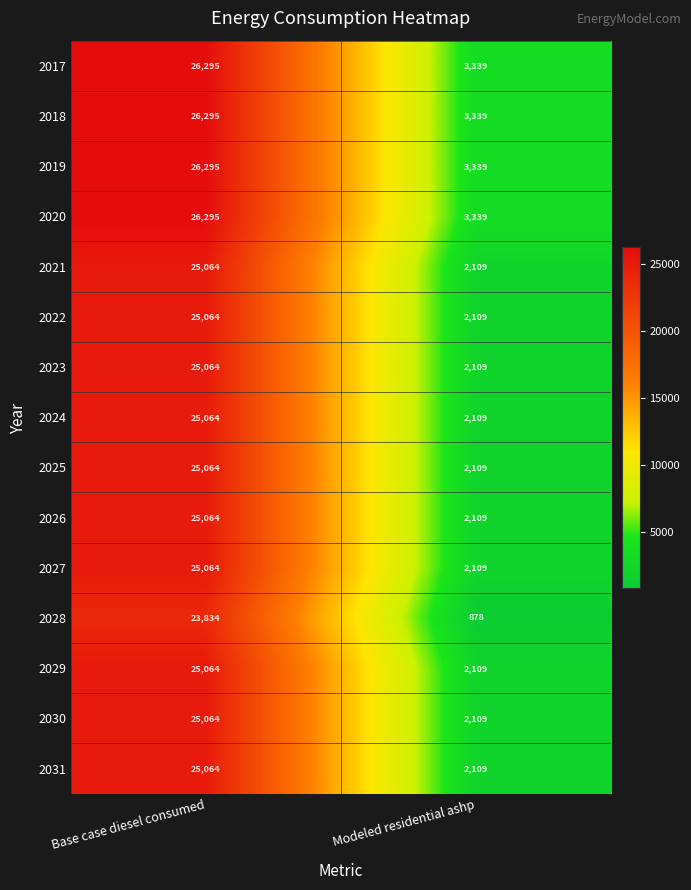

What is the average value of the 2017 series?

14817